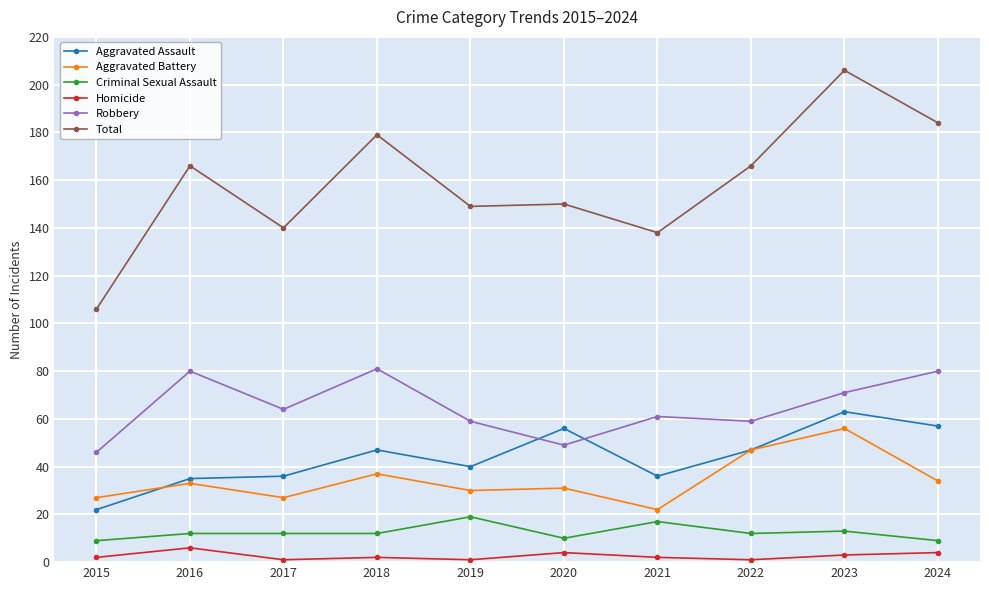

True or false: Total and Robbery intersect in this chart.

False